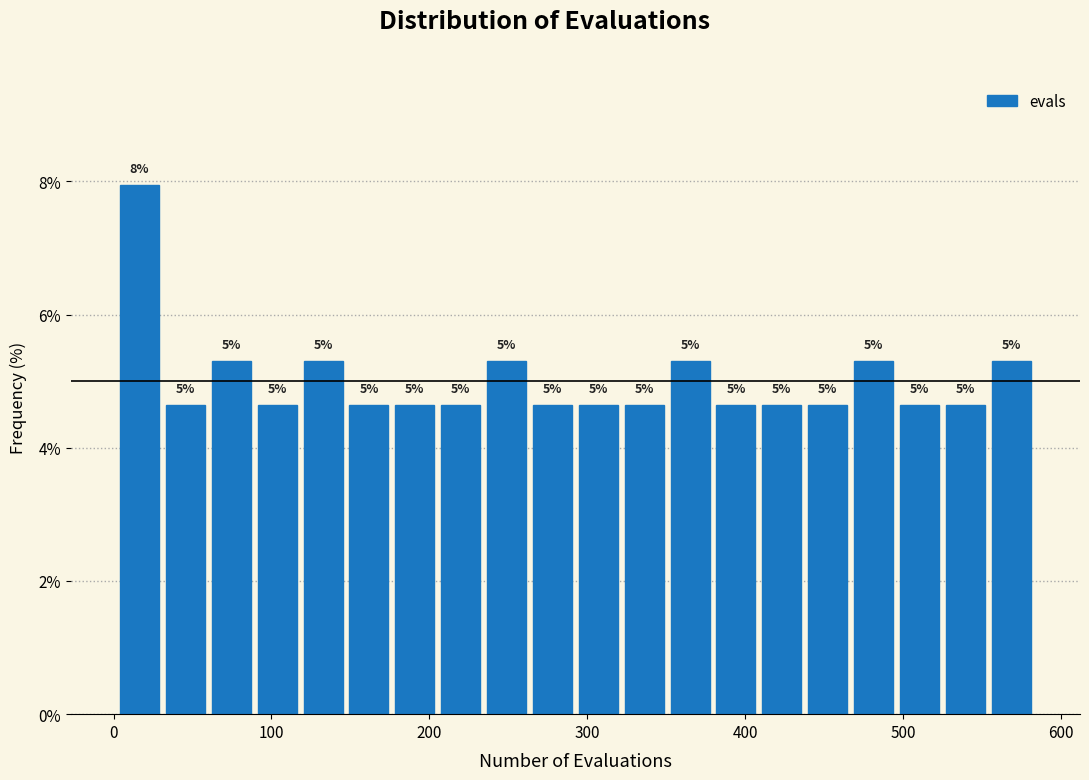

Read against the x-axis, roughly where is the centre of the tallest bar?

20